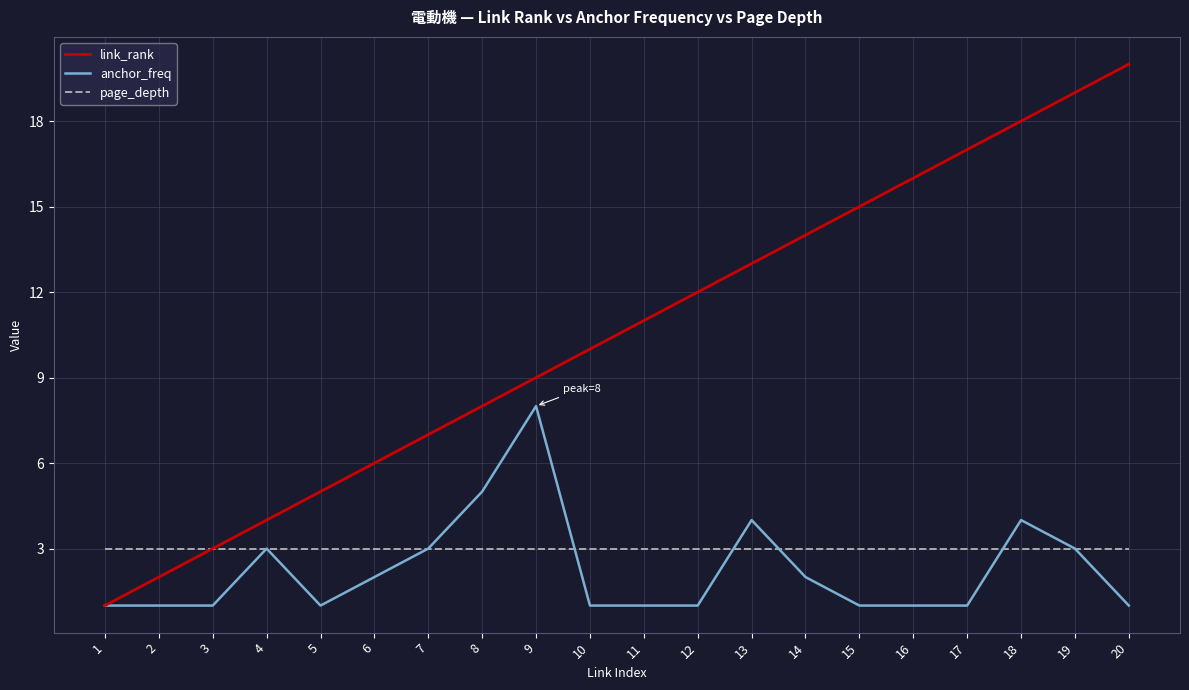

What is the spread (max minus min) of values at 15?

14